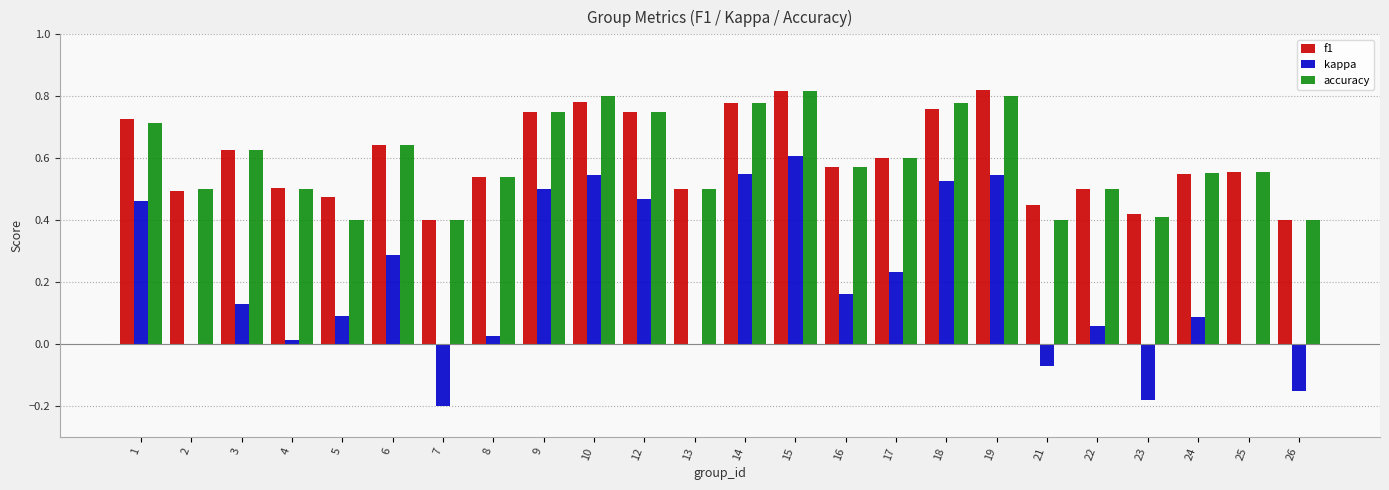

Between 13 and 16, which series saw the biggest shift?

kappa